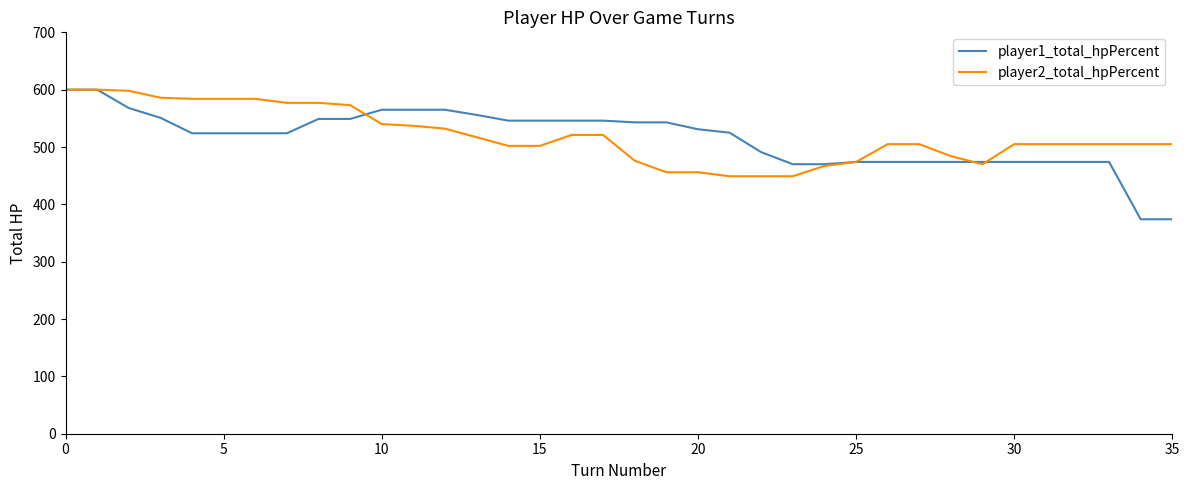

What is the maximum value shown in the chart?

600